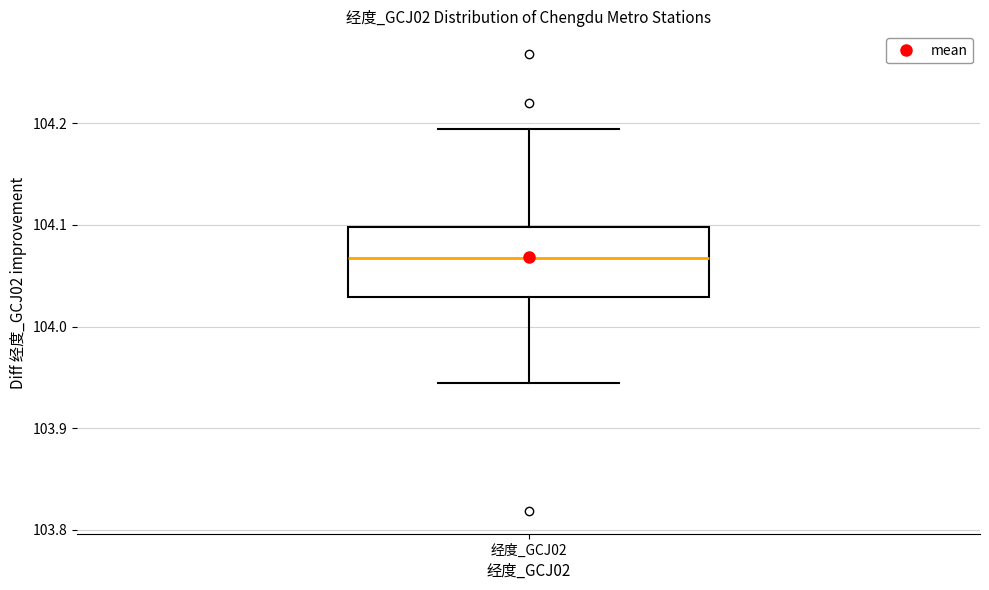

Read this box plot against the y-axis: the position of the median line, the range covered by the box, and the ends of both whiskers. The values are not printed on the chart, so give them approximately, as read against the axis.

median 104.07, box 104.03 to 104.10, whiskers 103.94 to 104.19